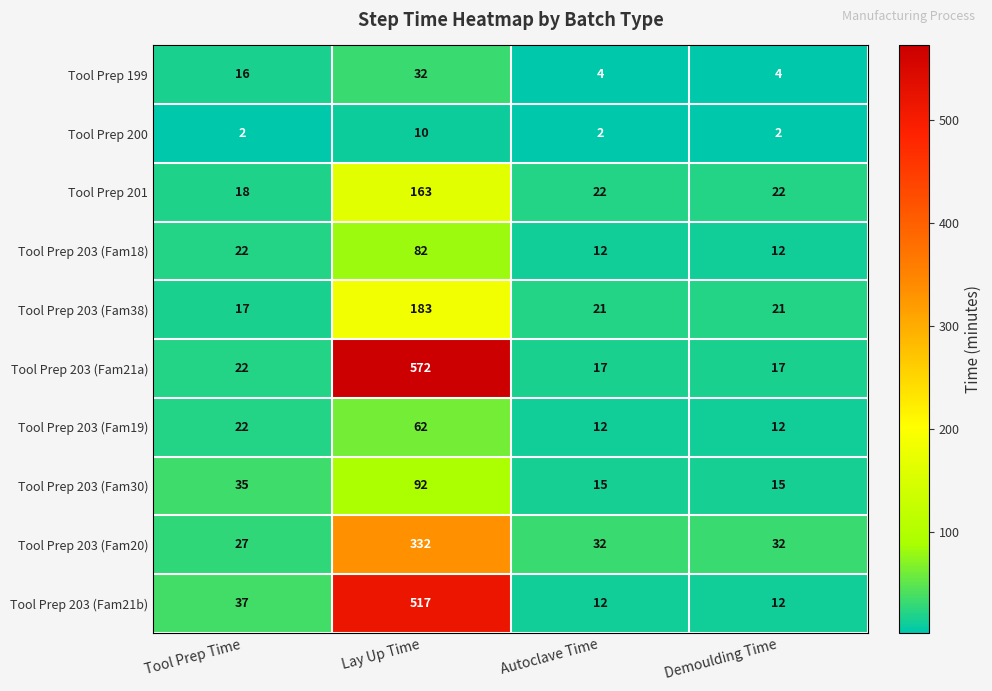

At which category is the sum across all series the highest?

Lay Up Time